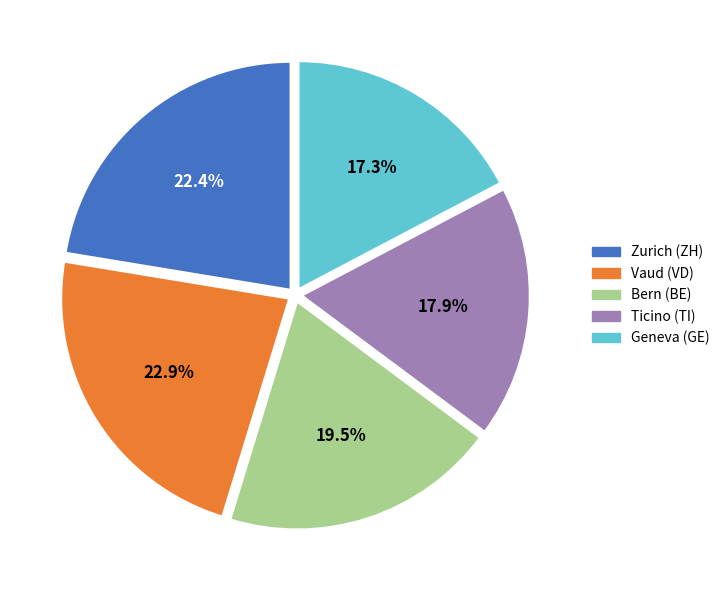

Combined, do Geneva (GE) and Ticino (TI) account for over 50%?

No